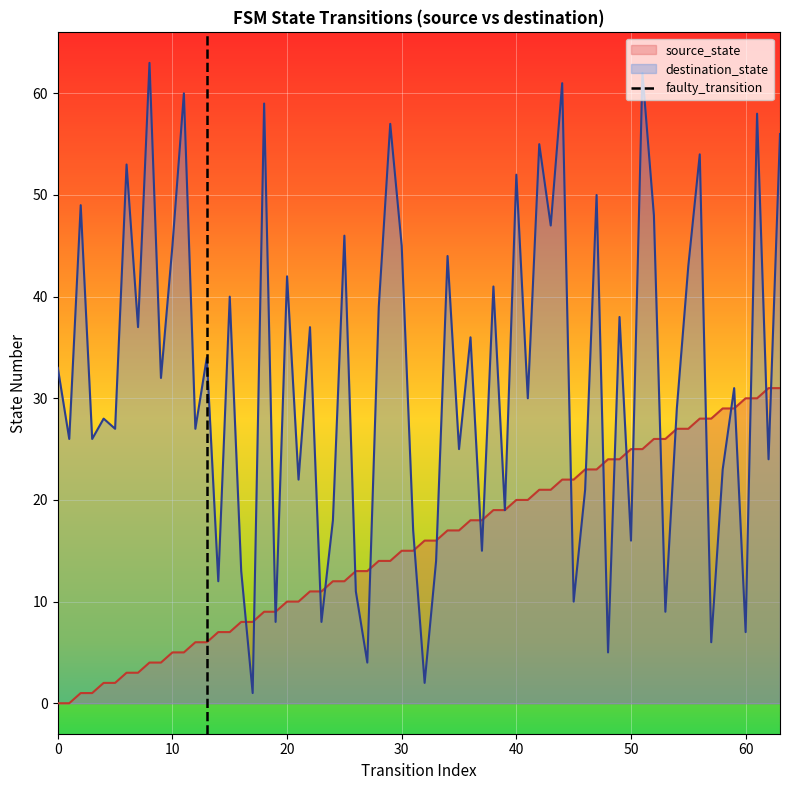

True or false: destination_state has a value of 12 at 60.

False